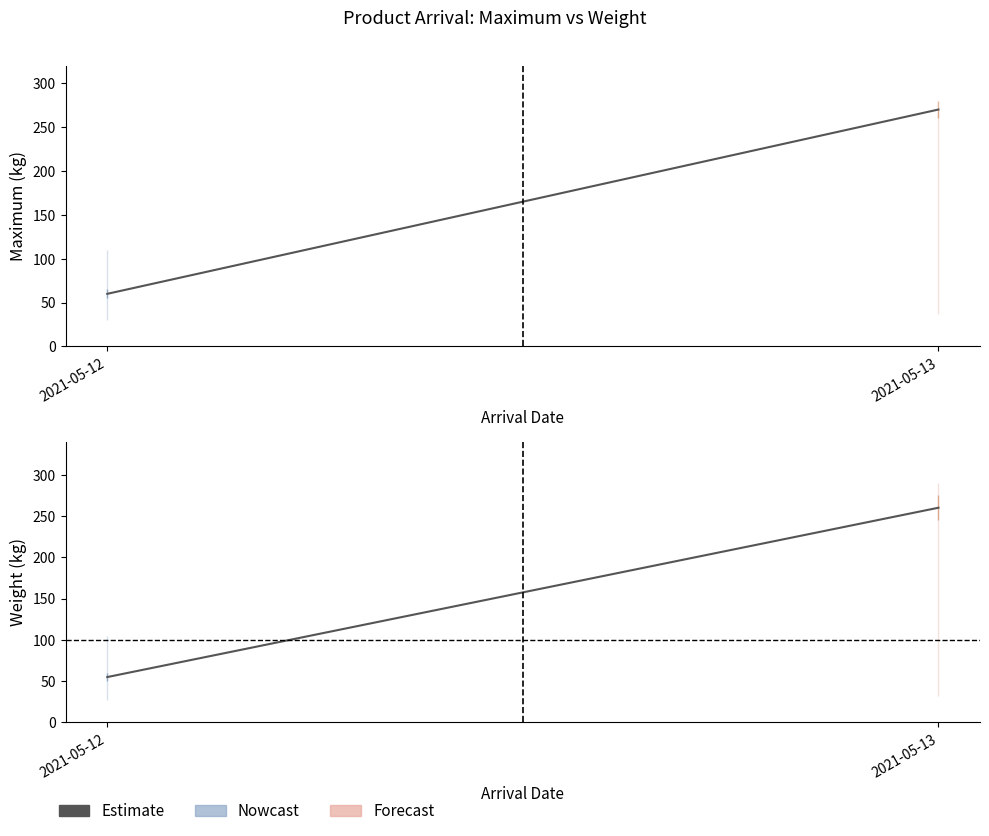

Which has a higher value, 2021-05-13 or 2021-05-12?

2021-05-13